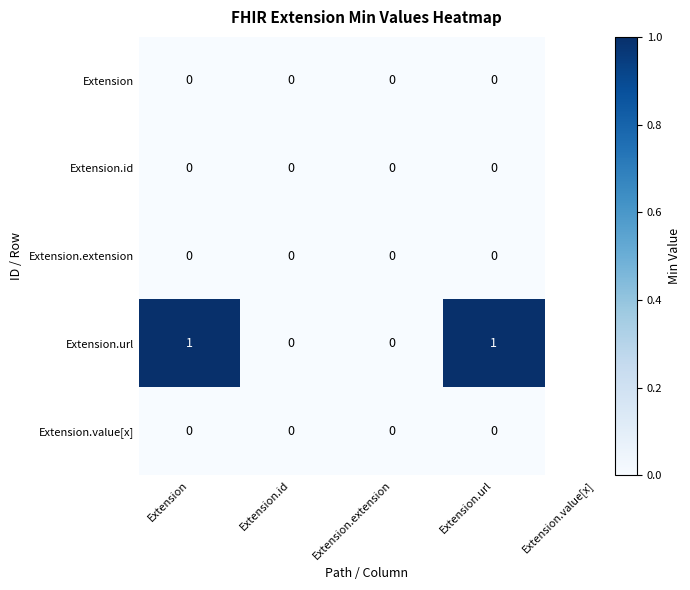

Reading right to left, list all the values displayed in this chart.

Extension: 0	0	0	0
Extension.id: 0	0	0	0
Extension.extension: 0	0	0	0
Extension.url: 1	0	0	1
Extension.value[x]: 0	0	0	0